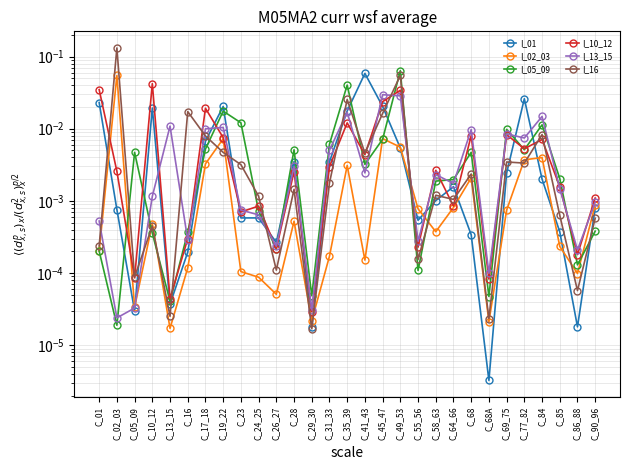

Does the chart have visible grid lines?

Yes